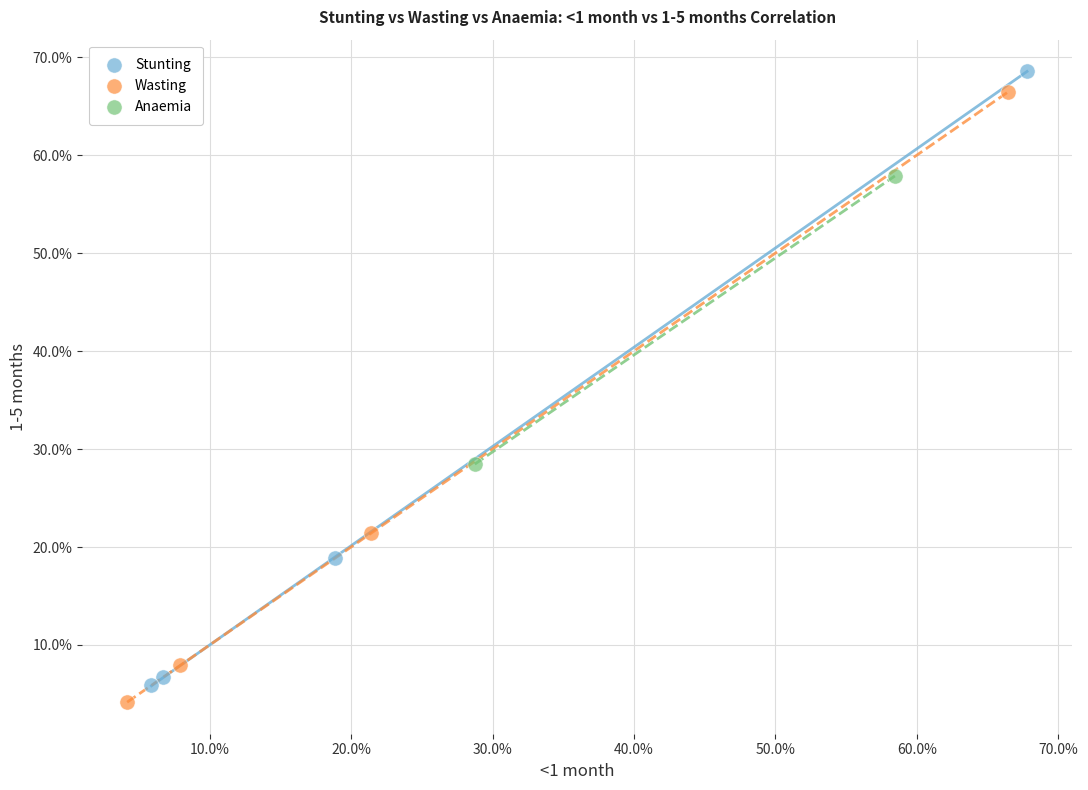

Which series contains the highest Y value?

Stunting